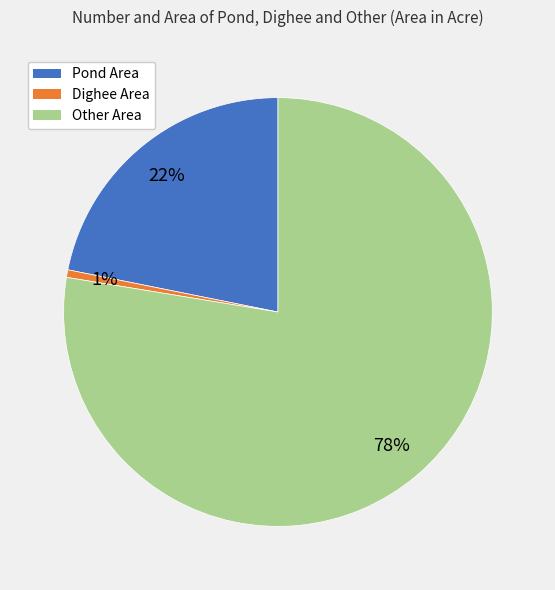

Does any single category account for the majority?

Yes